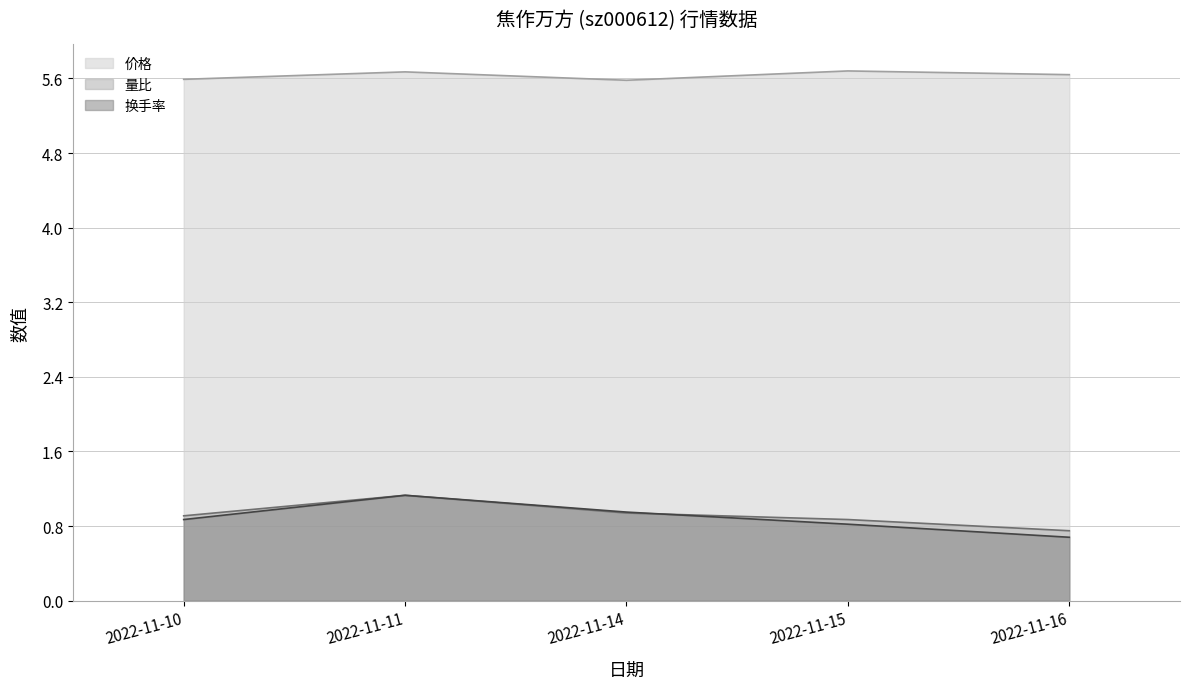

True or false: 换手率 (line) and 价格 (line) cross at least once.

False